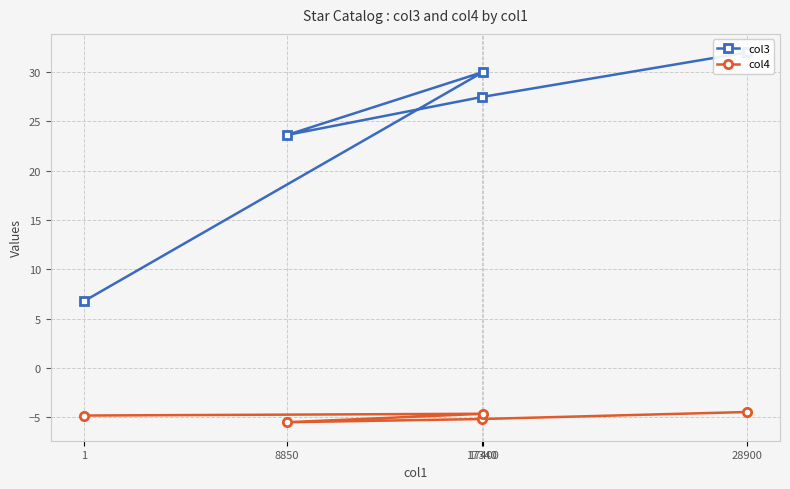

What is the value of the col4 point at the 4th from the left?

-4.6